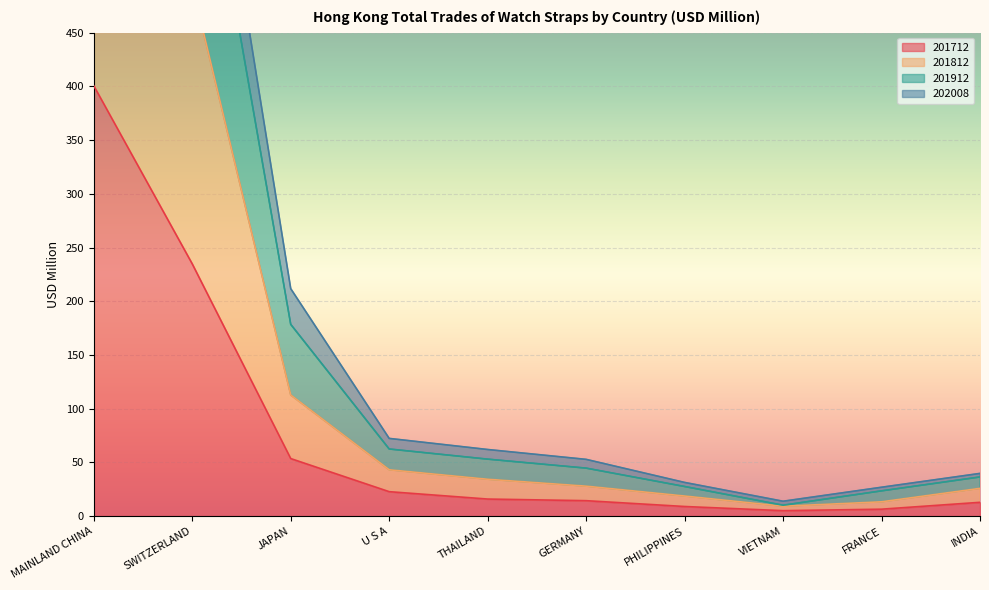

What is the difference between the maximum and minimum values in the 202008 series?

1134.9